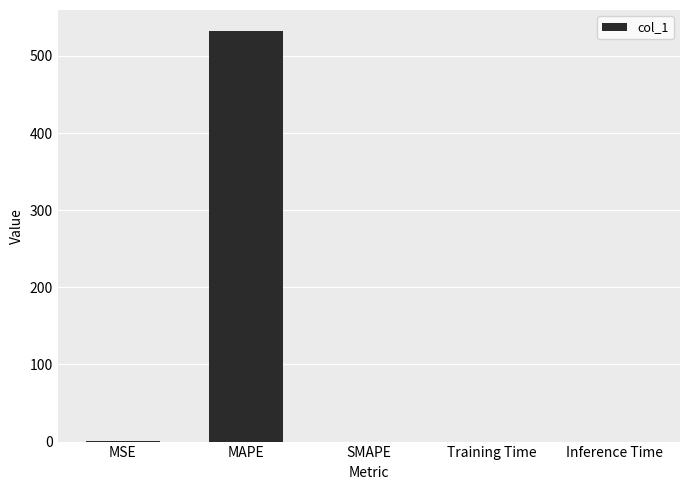

What is the change in value from MAPE to SMAPE?

-533.0